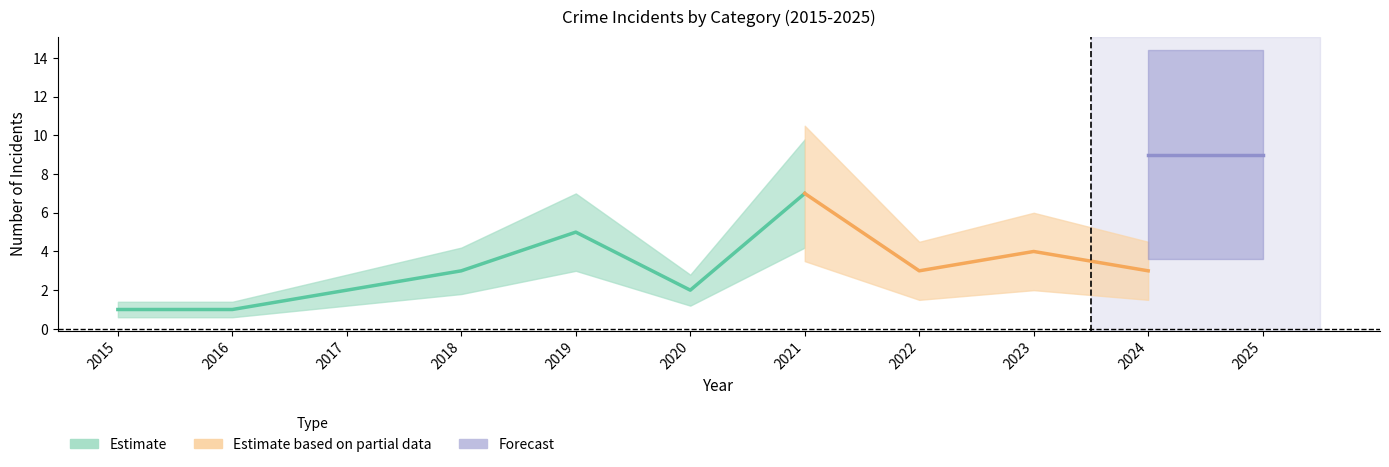

Is the value of Robbery at 2022 greater than the value of Total at 2021?

No